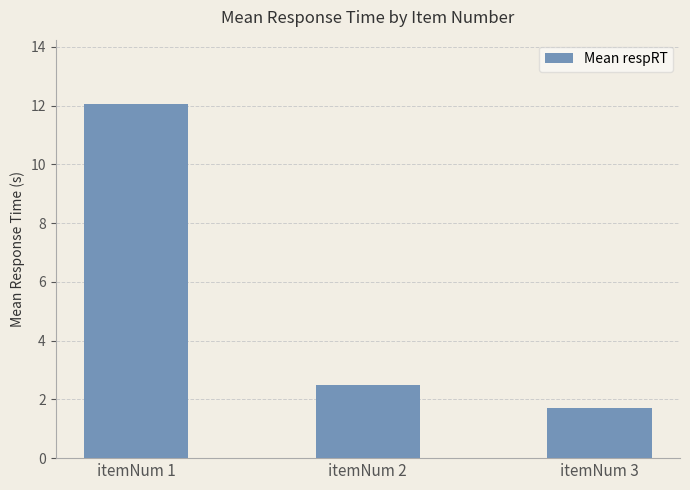

List the labels in order of value, largest first.

itemNum 1, itemNum 2, itemNum 3